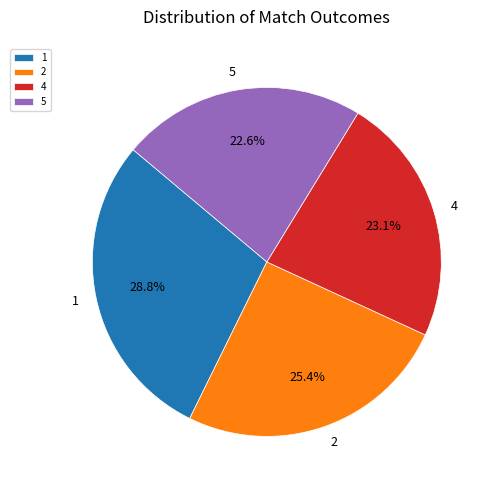

Is the sum of 2 and 5 greater than half?

No